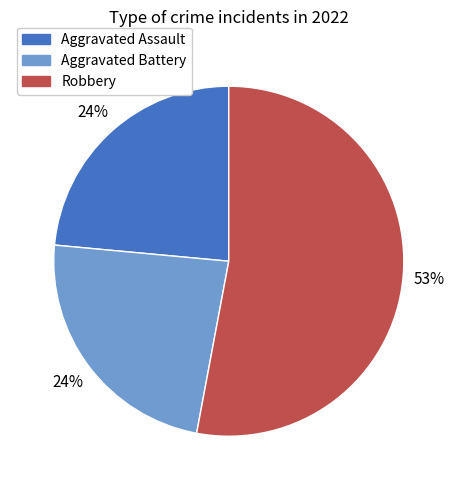

What percentage is the Aggravated Battery slice, to the nearest percent?

24%